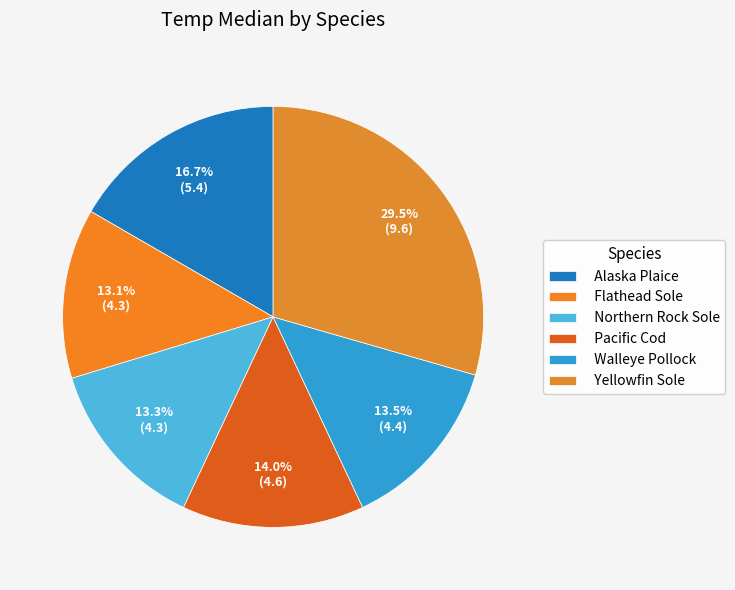

Does Flathead Sole represent more than half of the total?

No